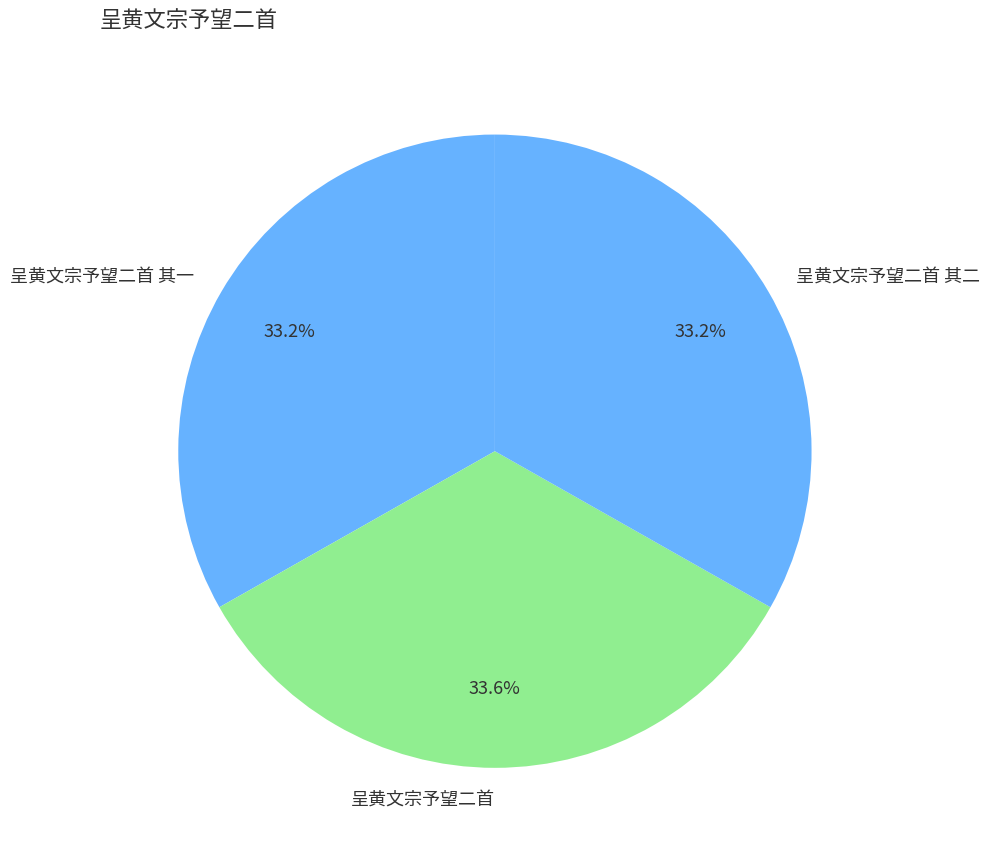

What portion of the pie excludes 呈黄文宗予望二首 其二?

66.8%